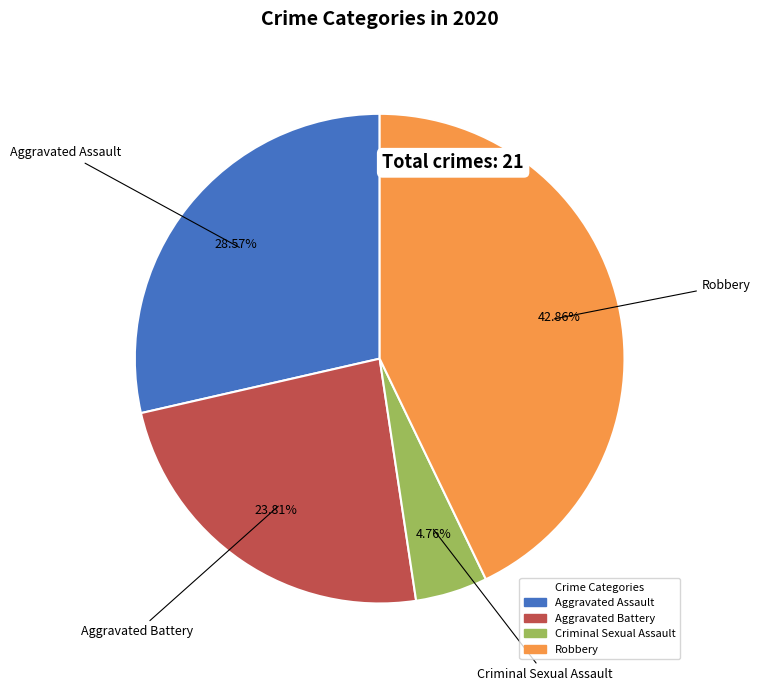

Is there any slice that represents more than half of the pie?

No